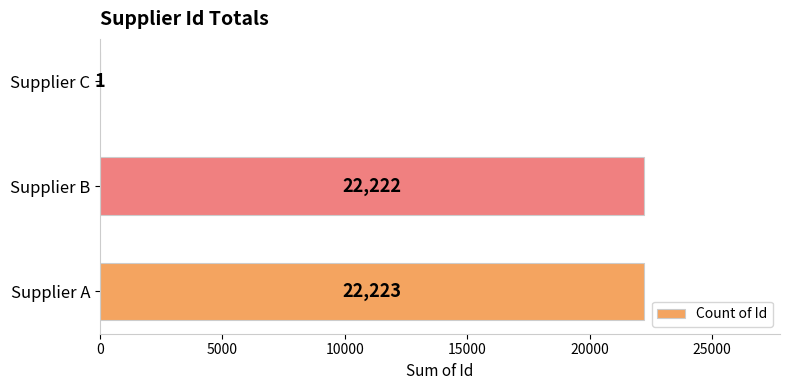

The value at Supplier A is 22223. True or false?

True